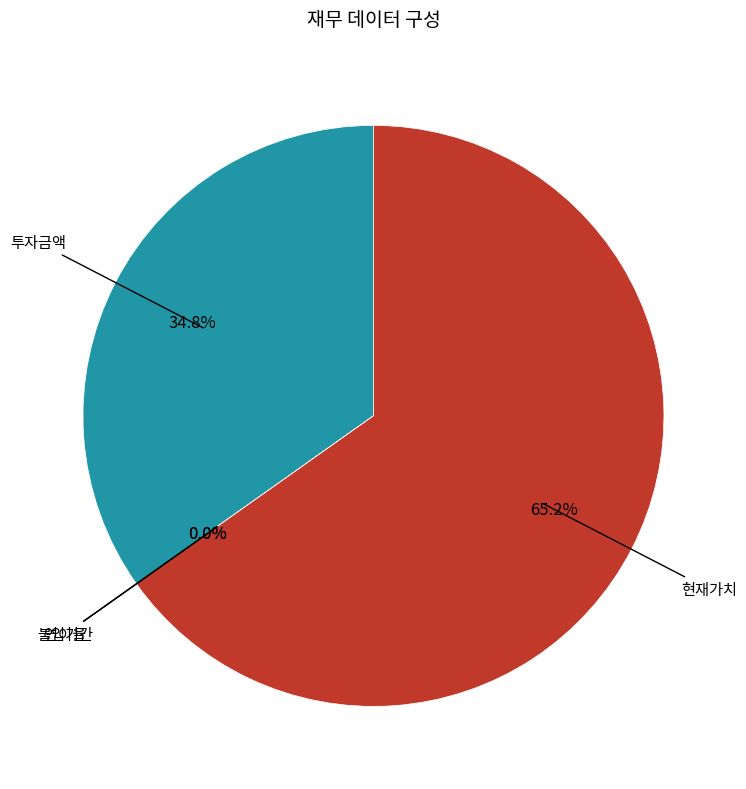

Is there any slice that represents more than half of the pie?

Yes